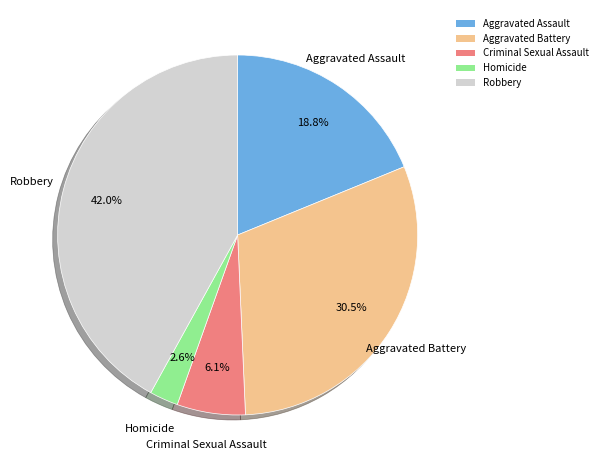

What is the largest slice in the pie chart?

Robbery